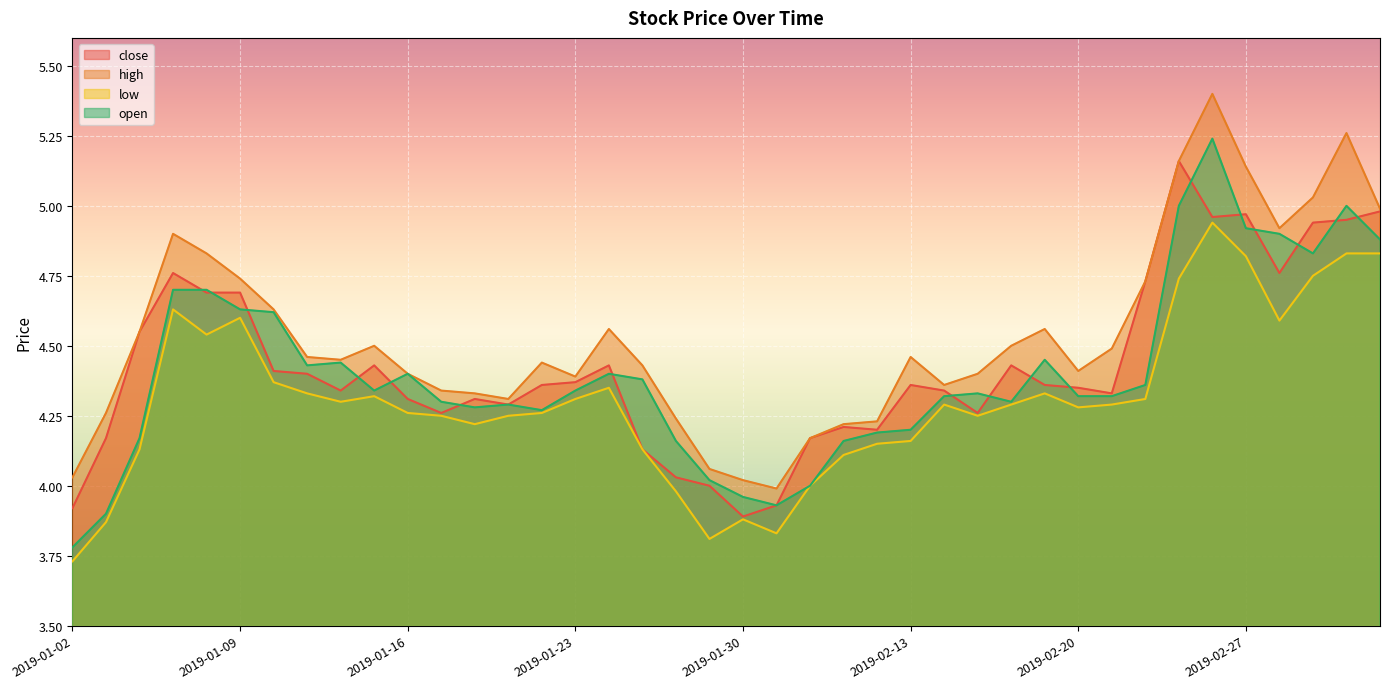

At which category does close reach its first local peak?

2019-01-07